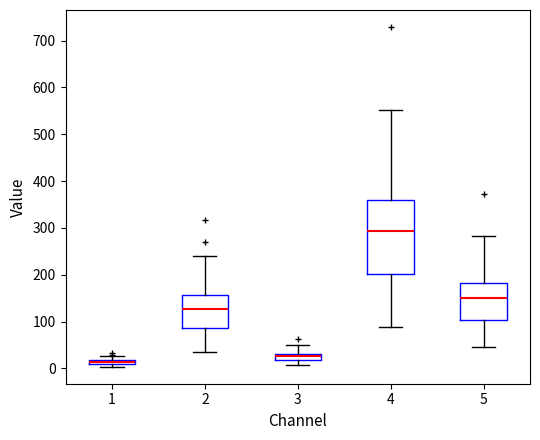

Which box has the lowest median line?

1